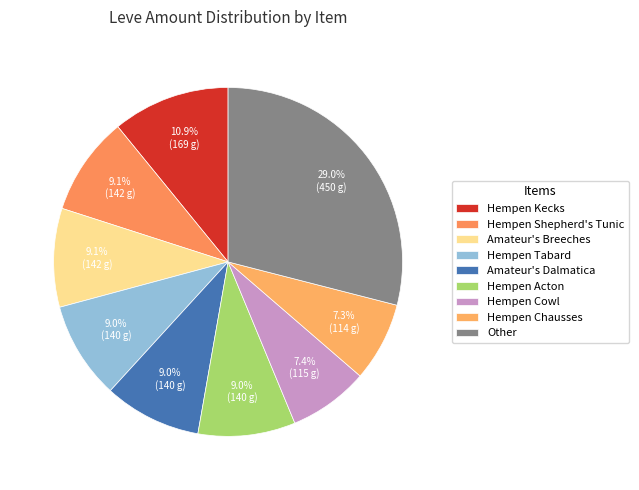

Between Hempen Chausses and Hempen Acton, which is larger?

Hempen Acton